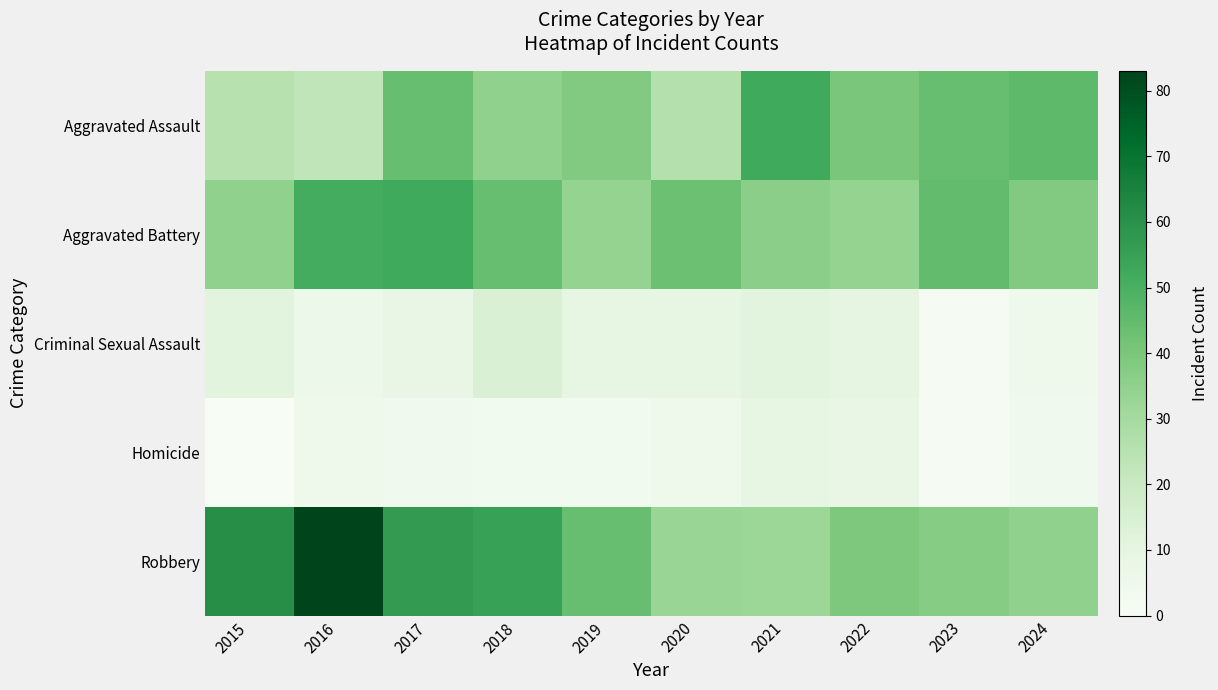

Which series has the largest total across all categories?

Robbery